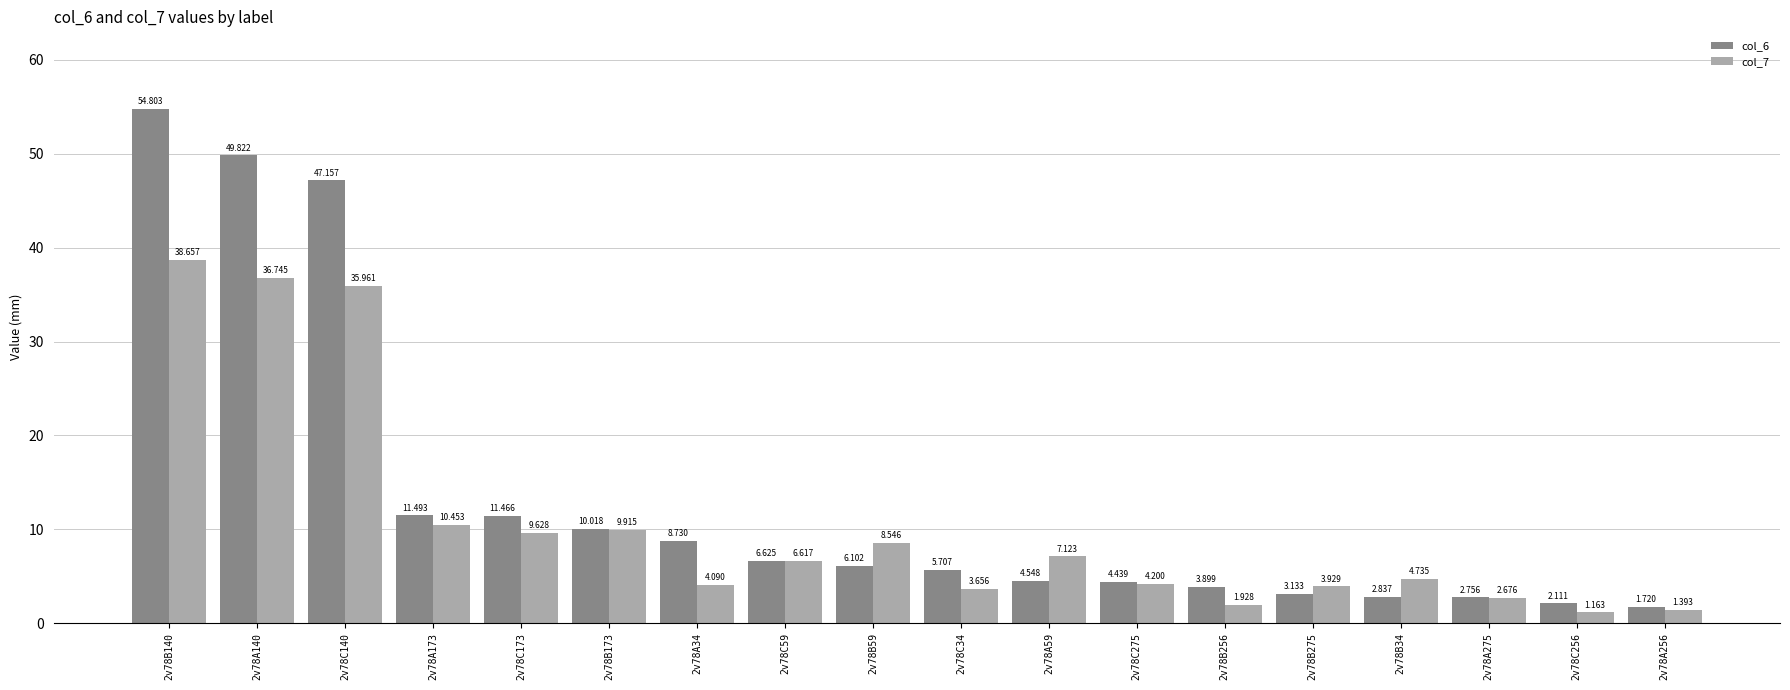

How many bars are there in each group?

2